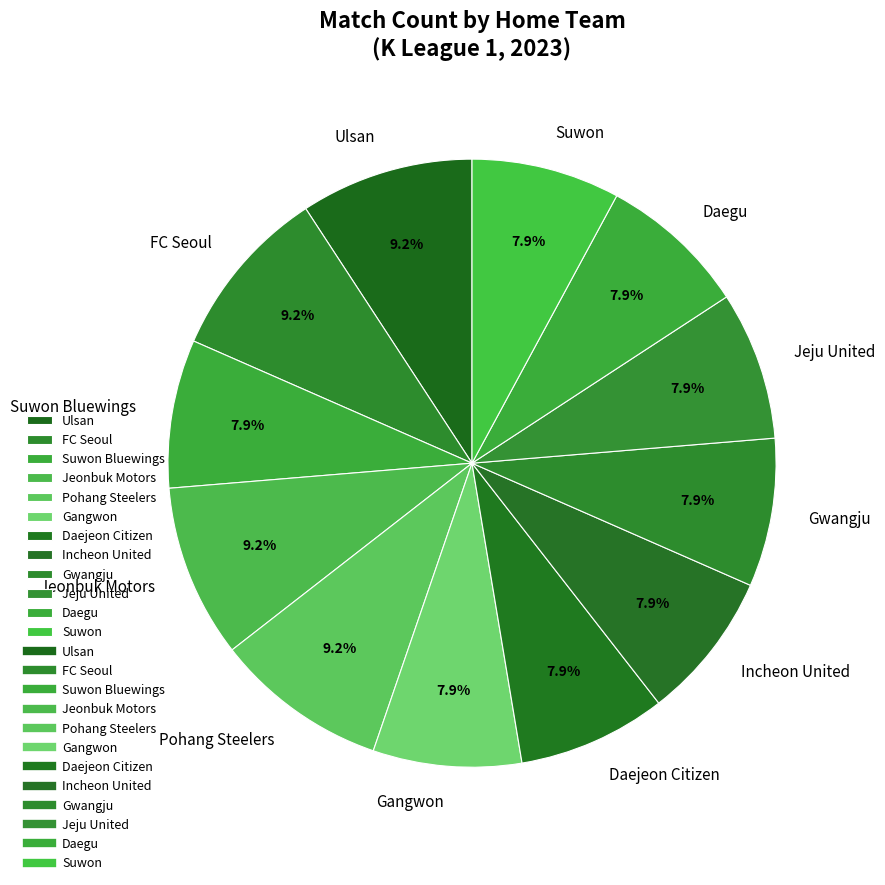

Which has a higher value, Suwon Bluewings or Jeonbuk Motors?

Jeonbuk Motors